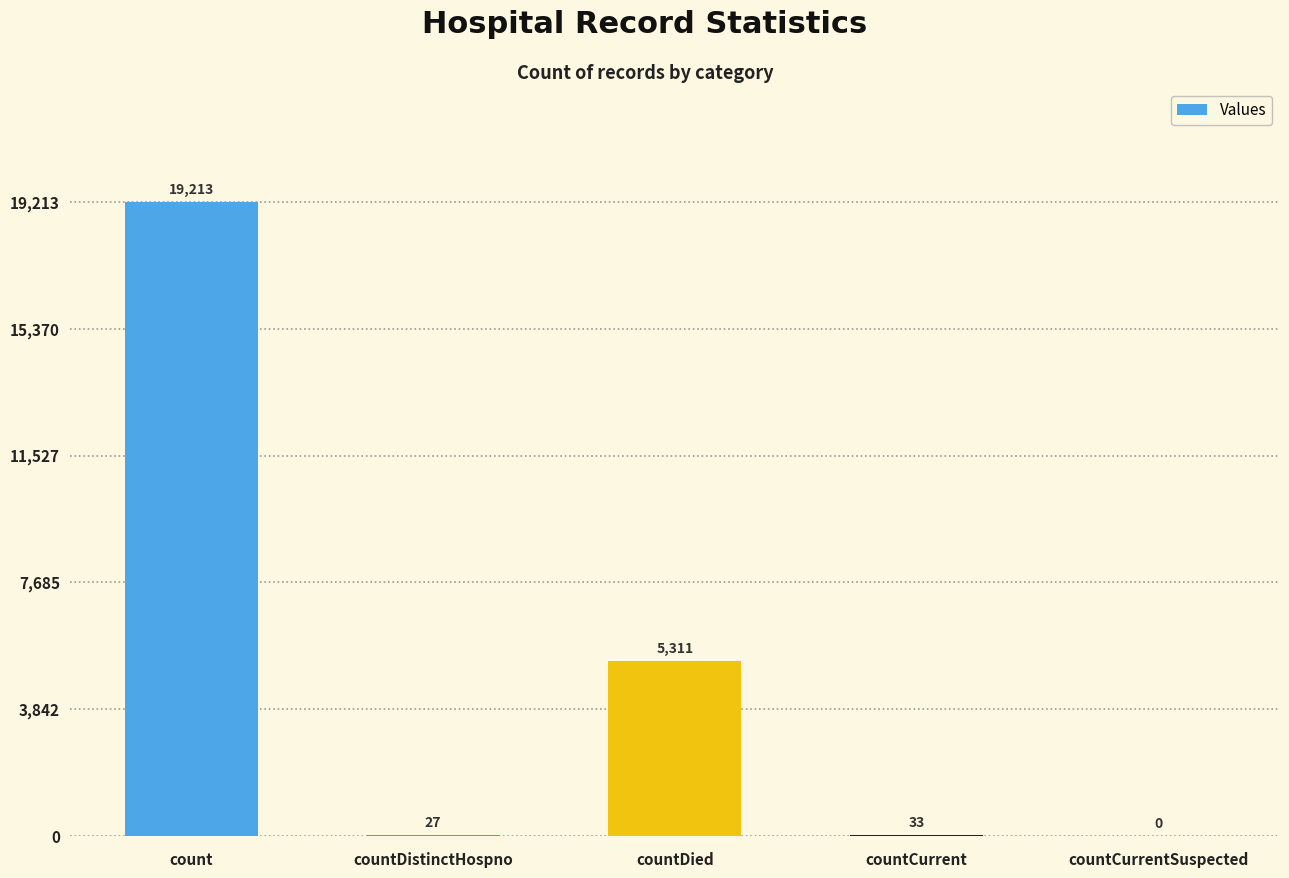

Reading left to right, what are all the values shown in this chart?

count=19213	countDistinctHospno=27	countDied=5311	countCurrent=33	countCurrentSuspected=0